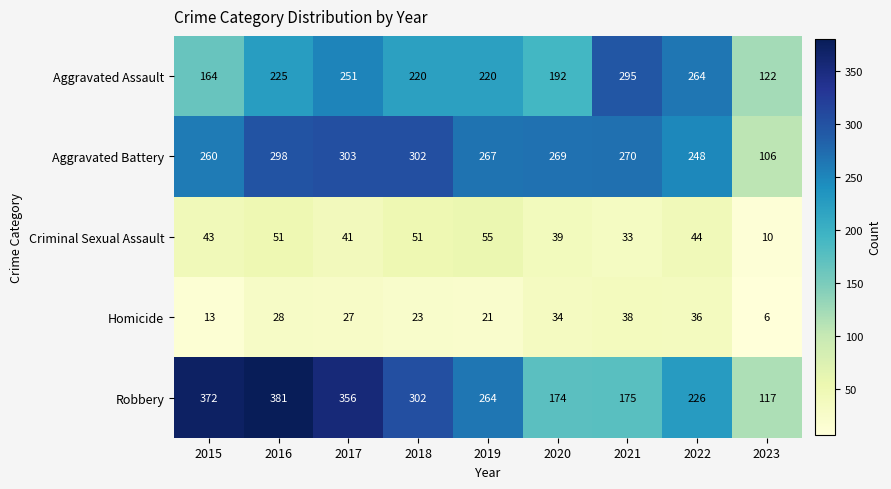

Which series has the largest total across all categories?

Robbery